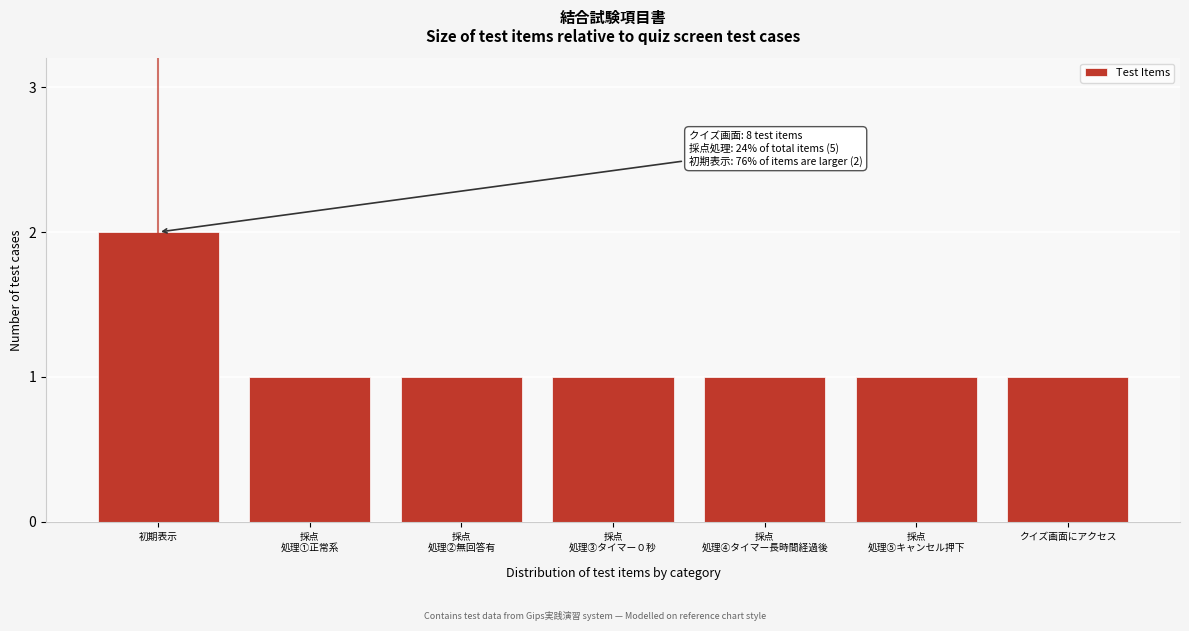

Reading left to right, list all the values displayed in this chart.

2	1	1	1	1	1	1